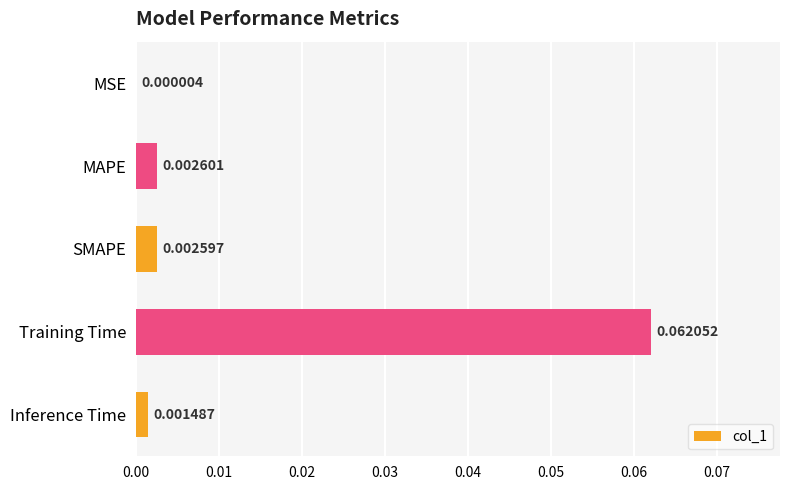

Which has a higher value, MAPE or SMAPE?

MAPE